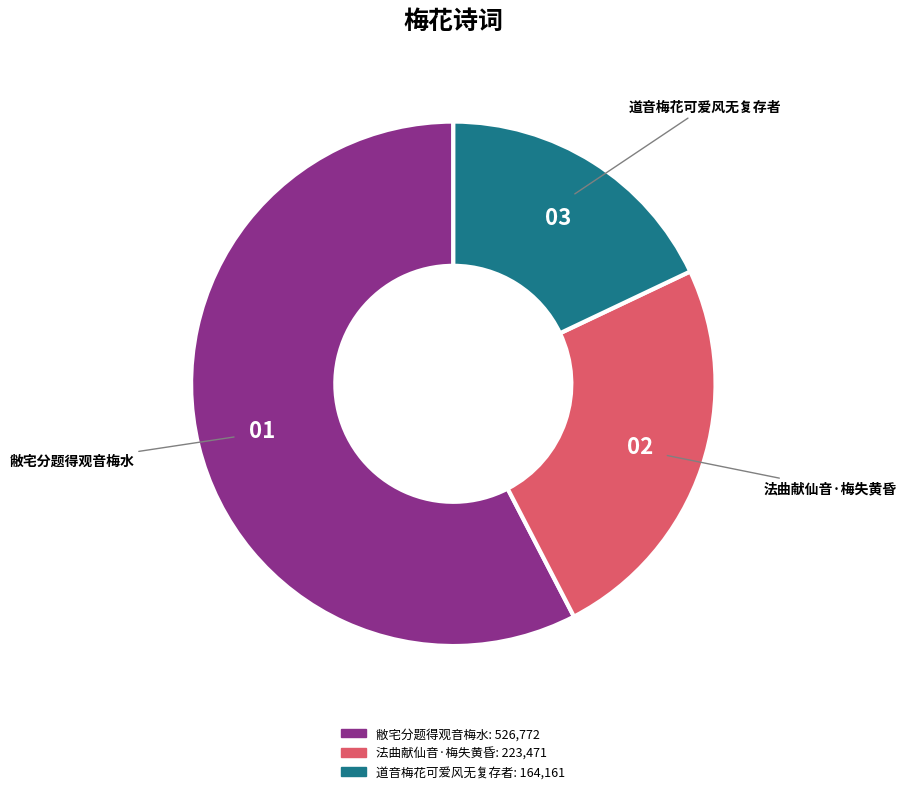

How many segments does this pie chart have?

3